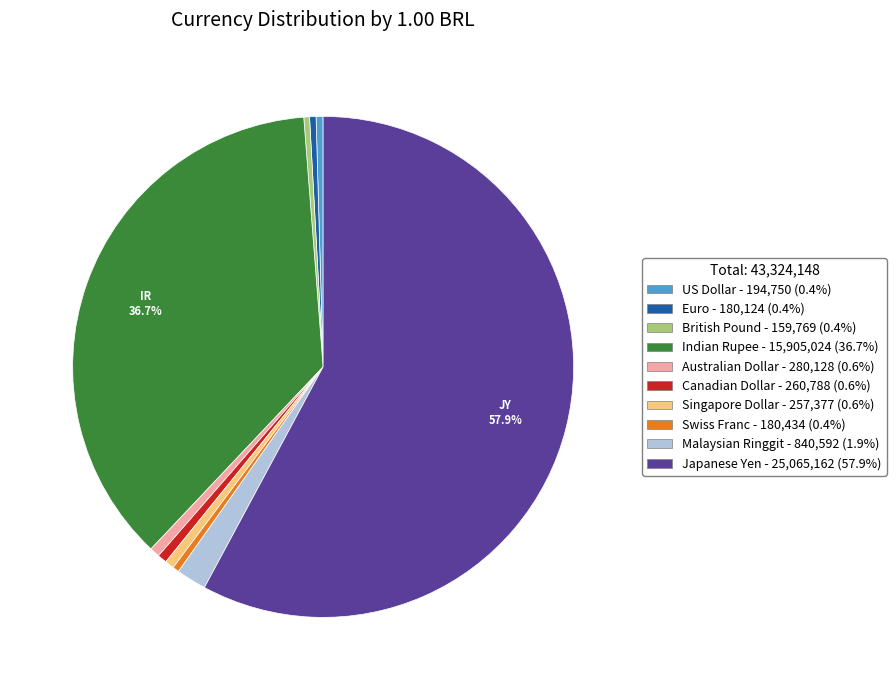

Which slice is the largest?

Japanese Yen